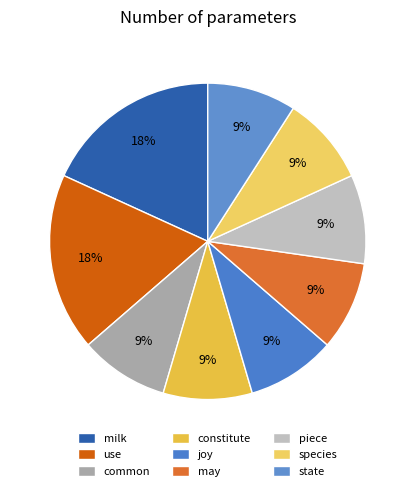

Is the sum of constitute and milk greater than half?

No